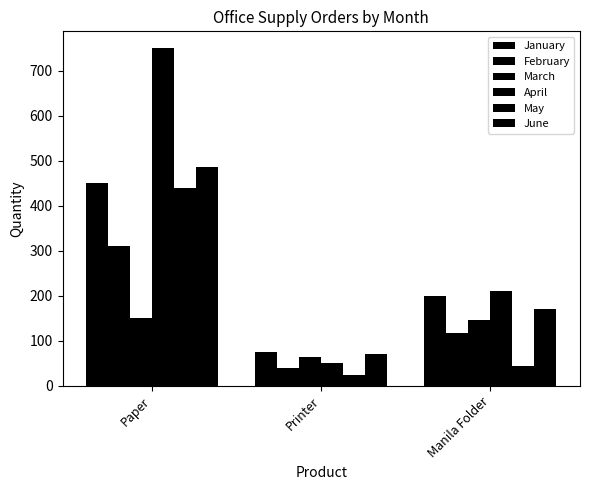

Count the number of categories in the chart.

3